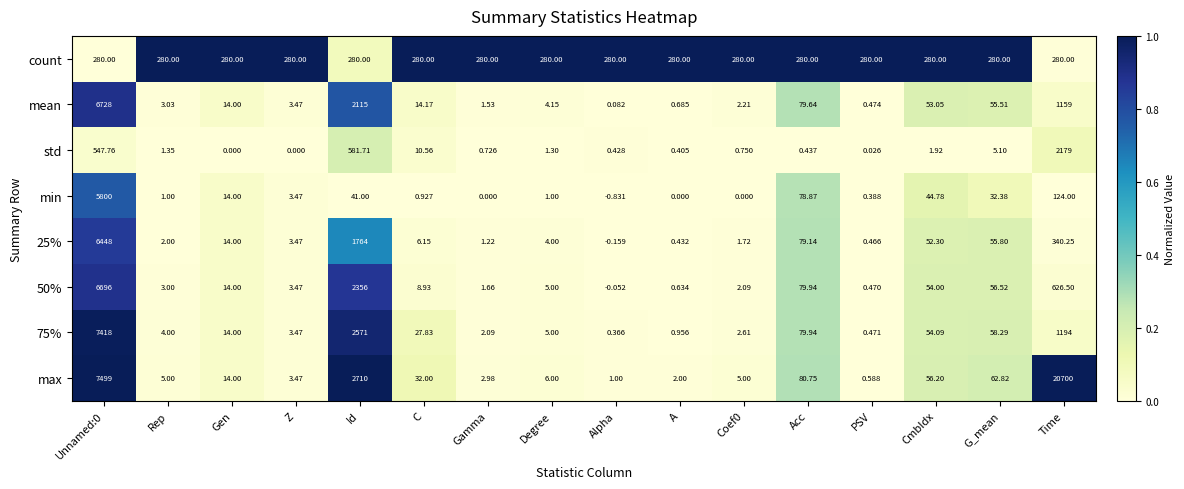

Is the value of mean at Gamma greater than the value of 25% at Z?

No